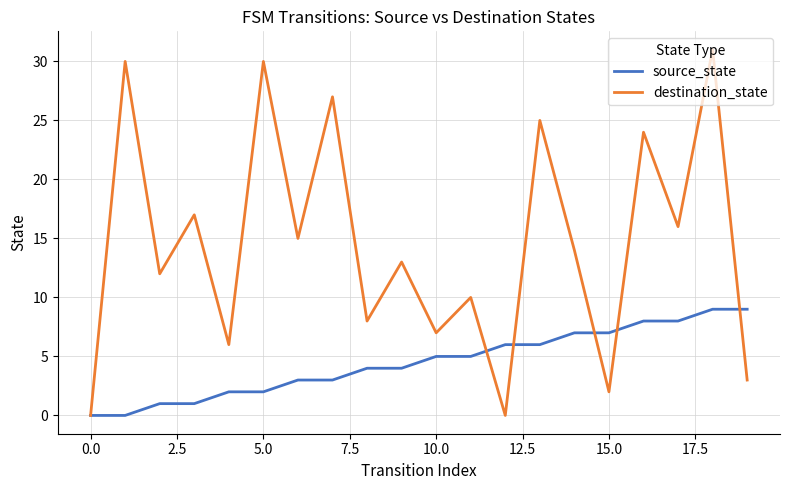

Which series has the largest total across all categories?

destination_state